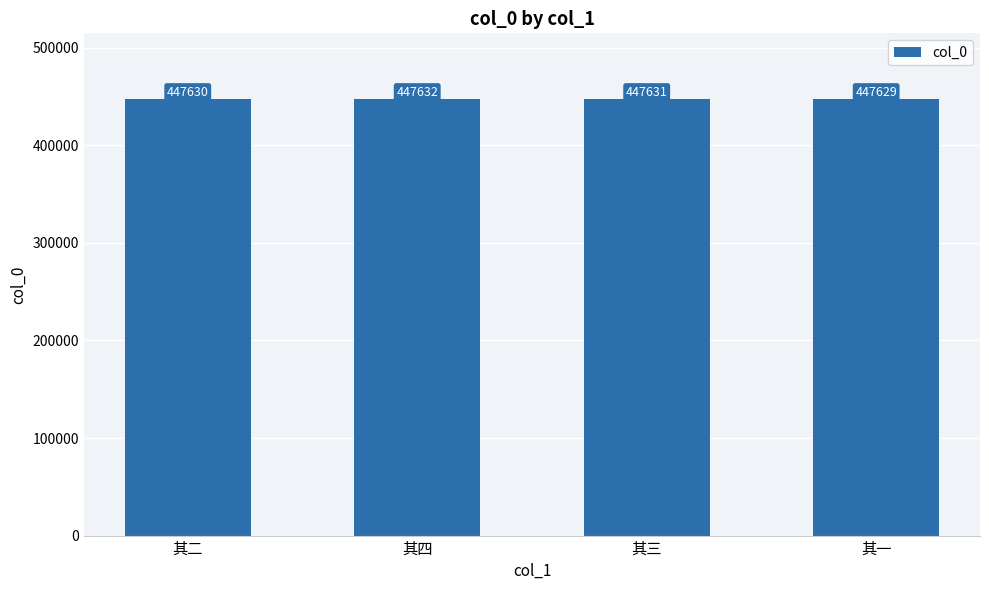

What is the change in value from 其四 to 其三?

-1